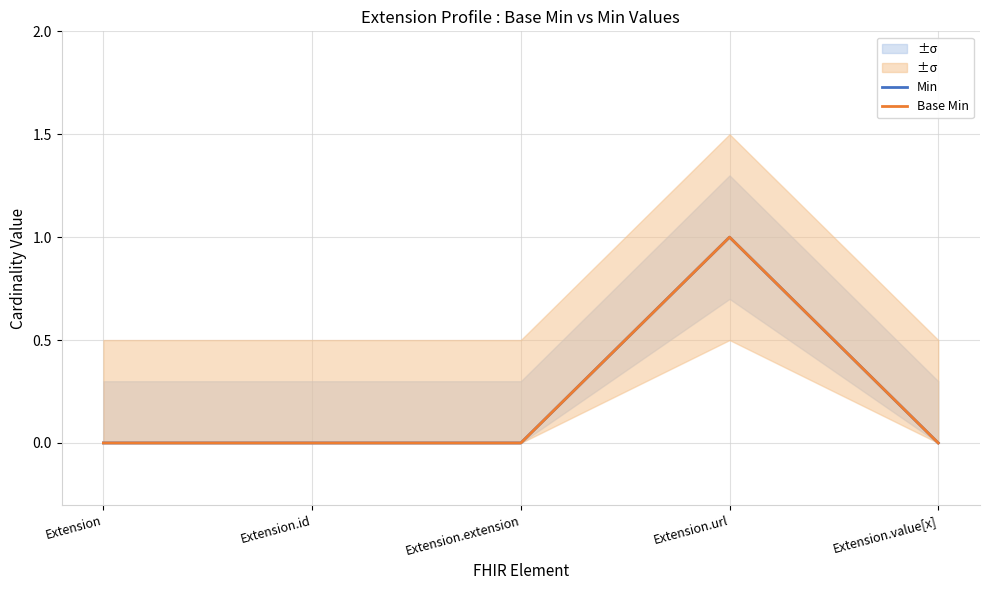

Which series has the largest total across all categories?

Min